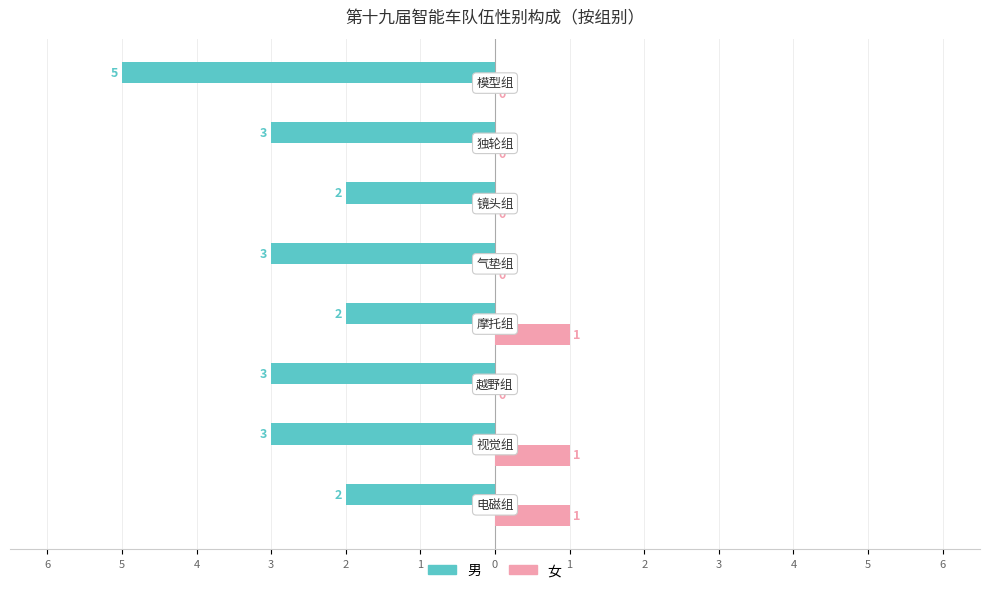

What are all the series names shown in the legend?

男, 女